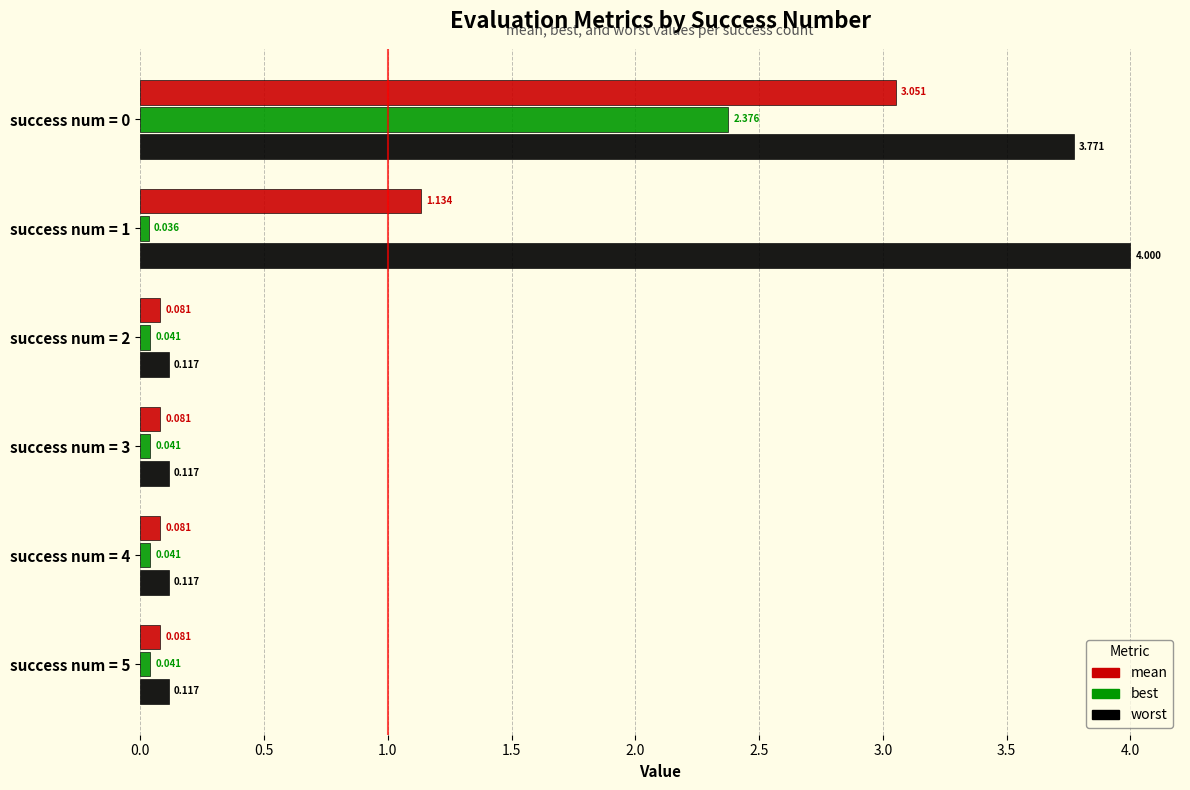

List the series in order of their peak value, highest first.

worst, mean, best